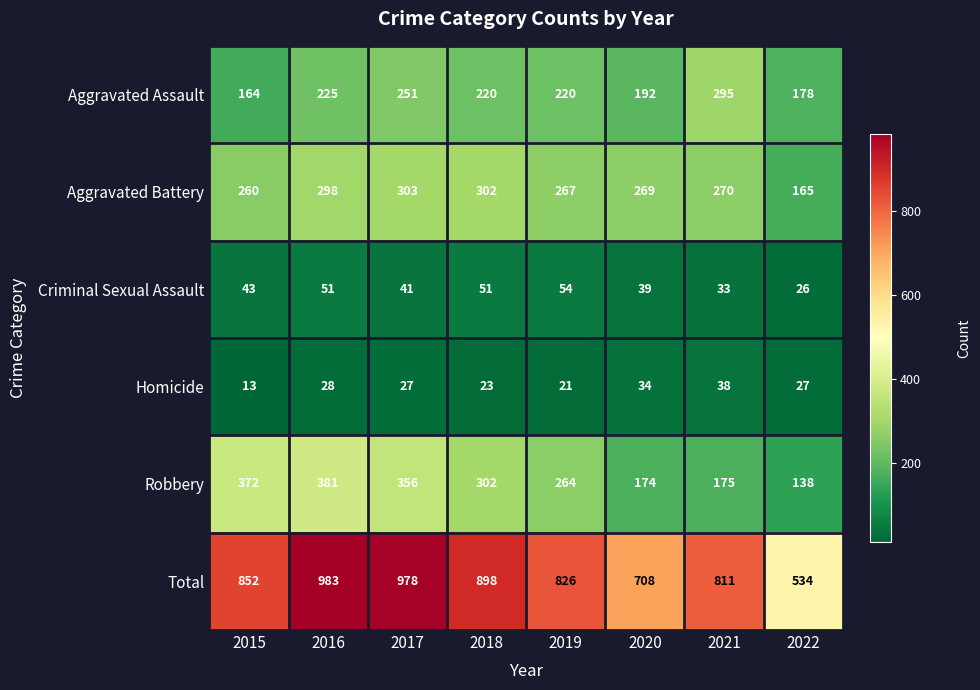

How many distinct data groups are displayed?

6